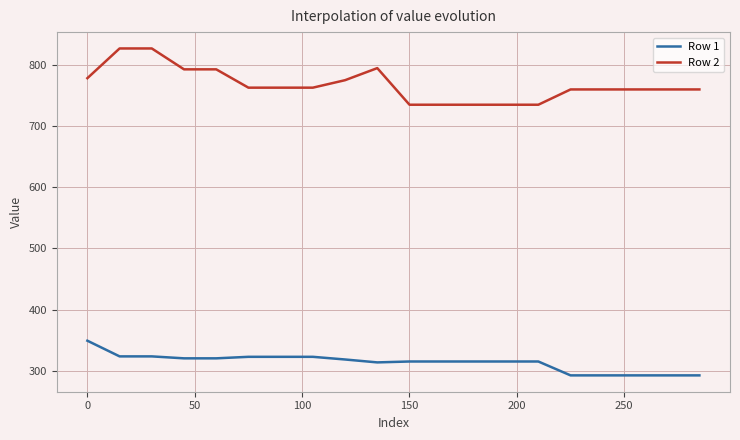

What is the difference between the maximum and second lowest values in the Row 1 series?

56.8